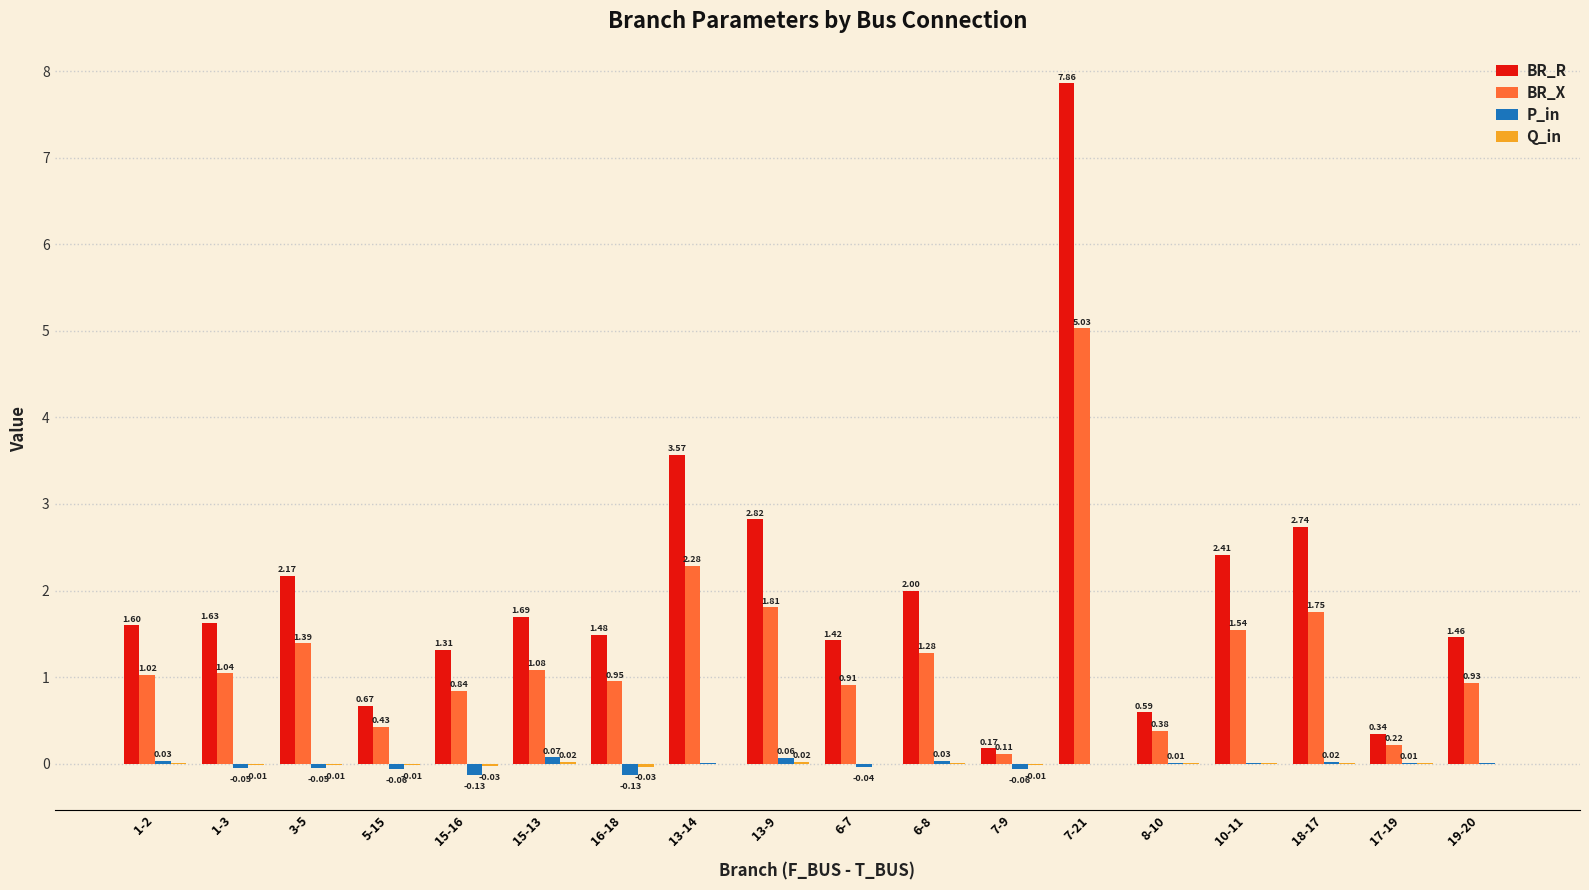

Which series has the largest total across all categories?

BR_R